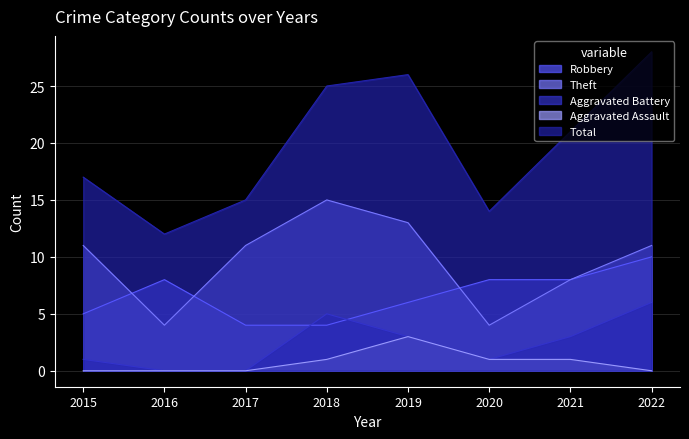

What is the difference between the second highest and second lowest values in the Total series?

12